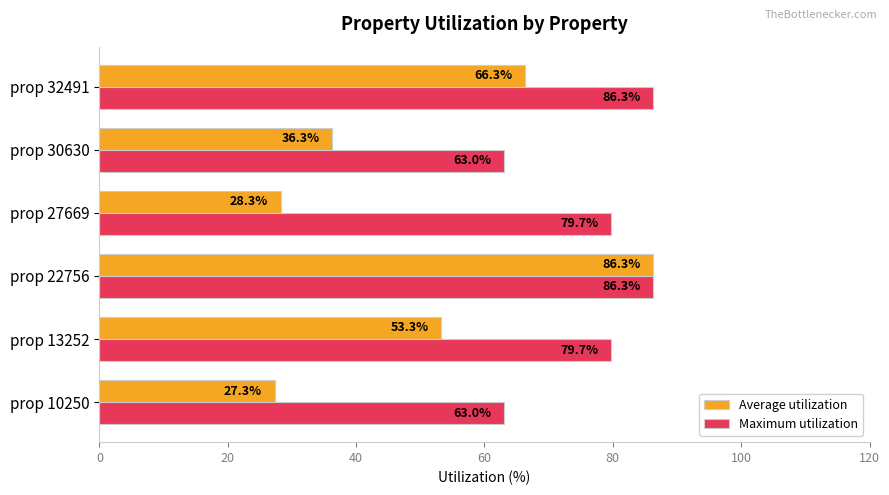

What is the maximum value for Maximum utilization?

86.3